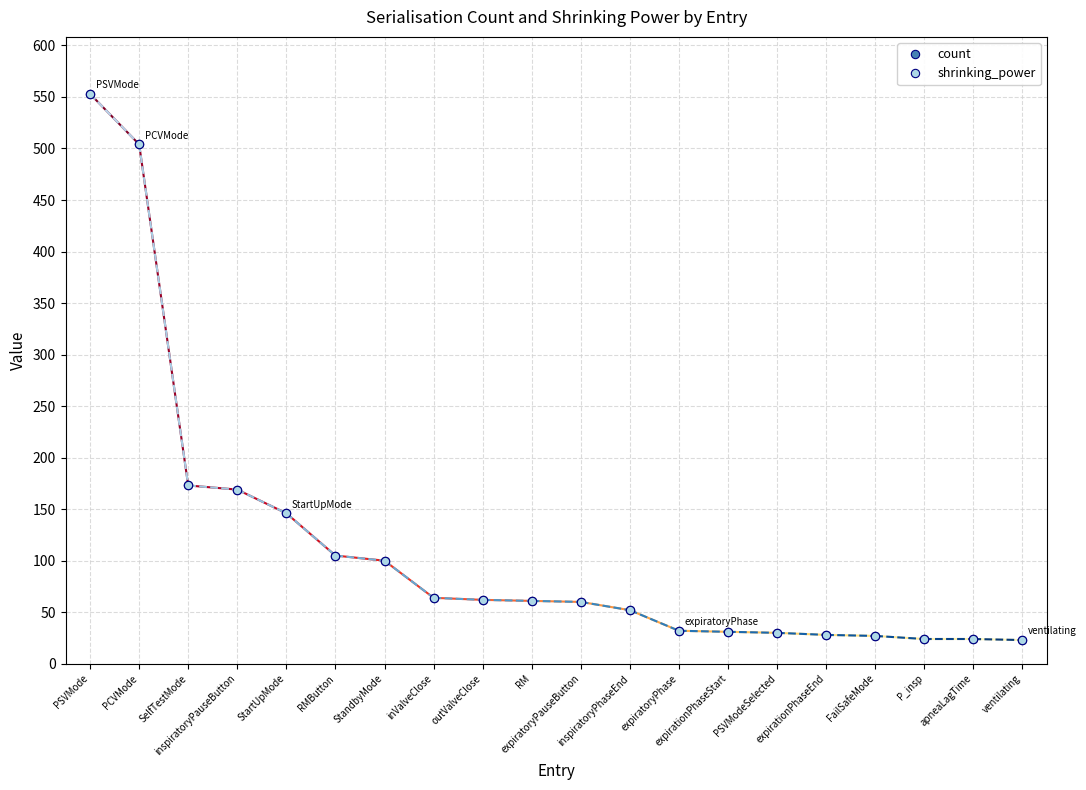

Is this an area chart (filled region under the line)?

No